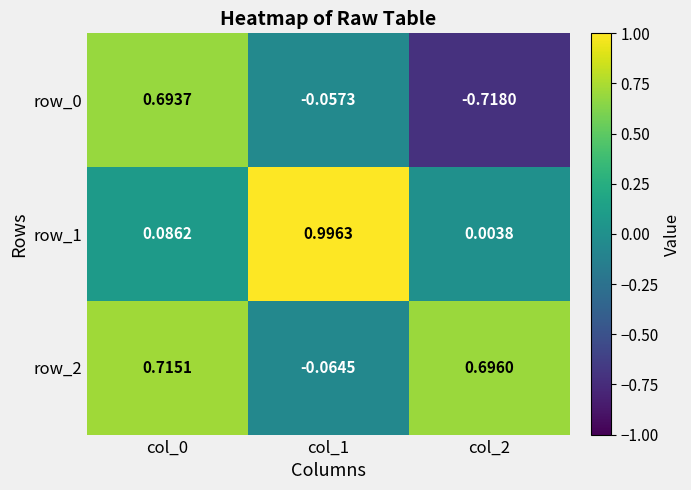

At which category is the sum across all series the highest?

col_0